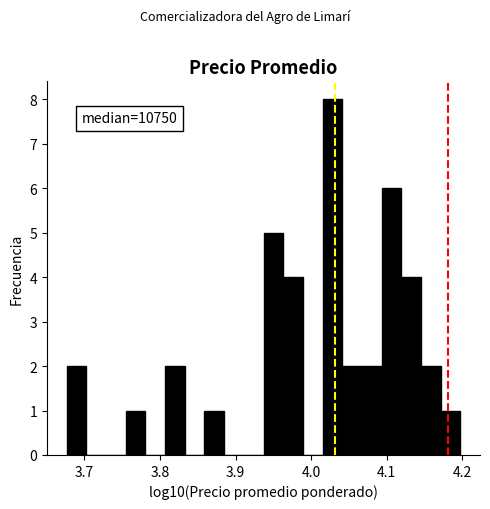

Around what value on the x-axis is the tallest bar? Give the approximate position of its centre, as read against the axis.

4.03